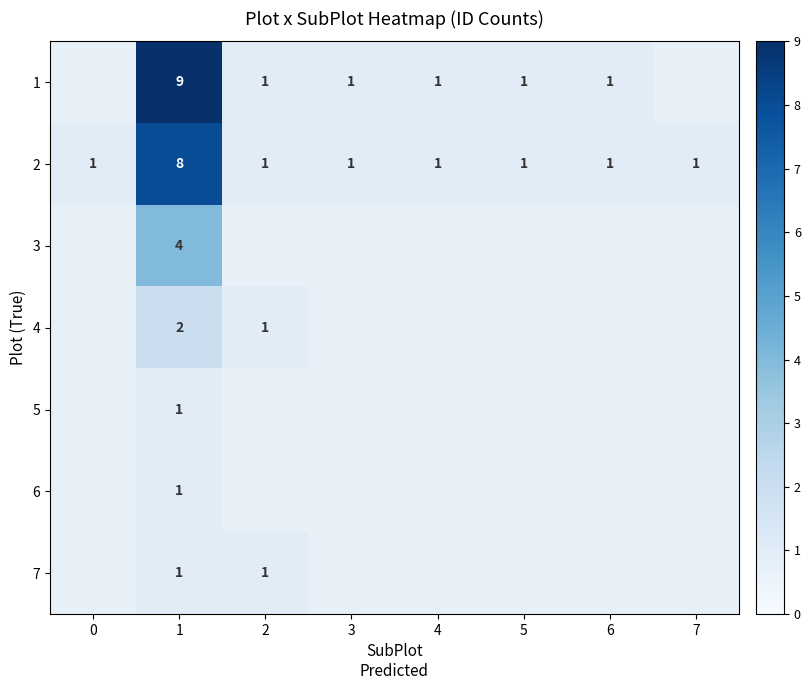

Is it true that 1 equals 16 at 1?

False